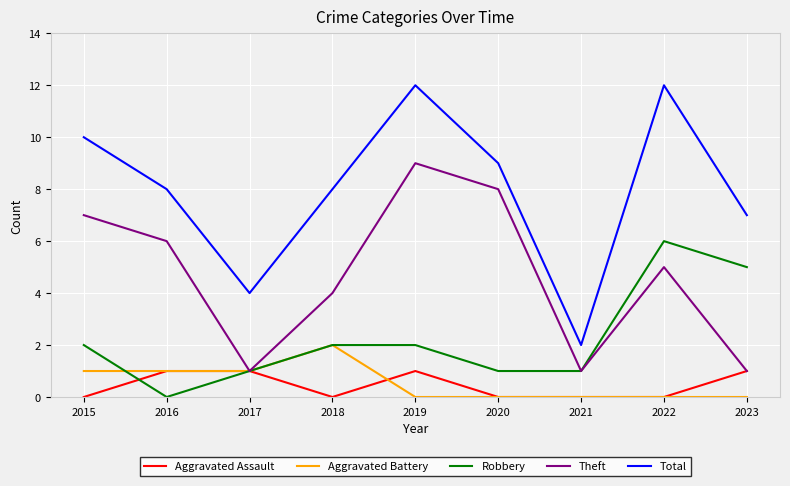

Rank the series by their maximum value, from highest to lowest.

Total, Theft, Robbery, Aggravated Battery, Aggravated Assault